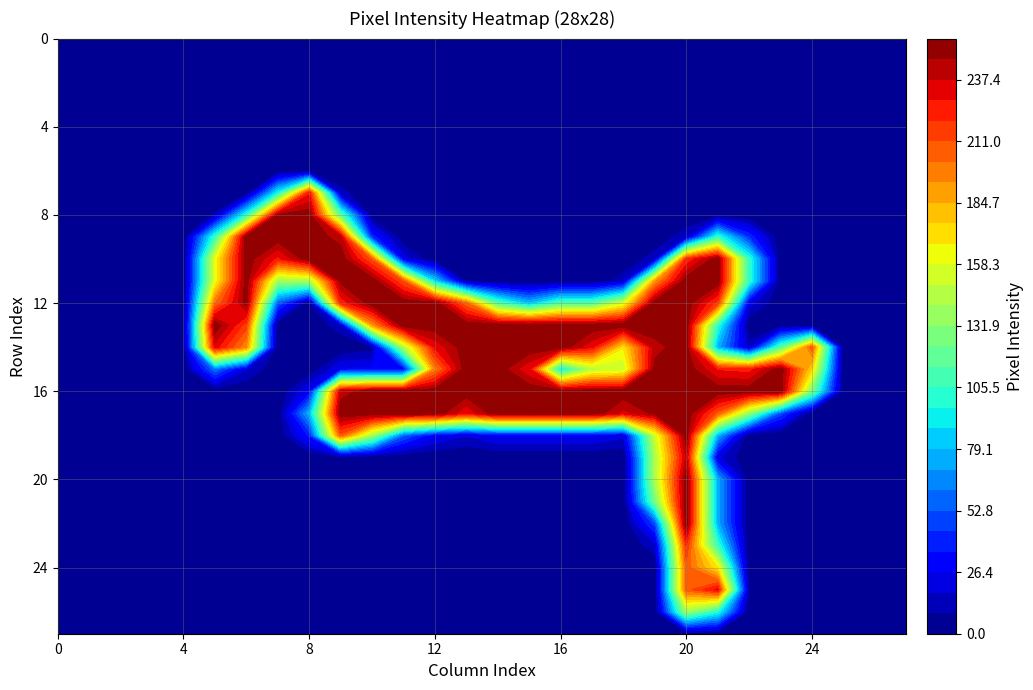

Reading right to left, transcribe all the data shown in this chart.

row0: 0	0	0	0	0	0	0	0	0	0	0	0	0	0	0	0	0	0	0	0	0	0	0	0	0	0	0	0
row1: 0	0	0	0	0	0	0	0	0	0	0	0	0	0	0	0	0	0	0	0	0	0	0	0	0	0	0	0
row2: 0	0	0	0	0	0	0	0	0	0	0	0	0	0	0	0	0	0	0	0	0	0	0	0	0	0	0	0
row3: 0	0	0	0	0	0	0	0	0	0	0	0	0	0	0	0	0	0	0	0	0	0	0	0	0	0	0	0
row4: 0	0	0	0	0	0	0	0	0	0	0	0	0	0	0	0	0	0	0	0	0	0	0	0	0	0	0	0
row5: 0	0	0	0	0	0	0	0	0	0	0	0	0	0	0	0	0	0	0	0	0	0	0	0	0	0	0	0
row6: 0	0	0	0	0	0	0	0	0	0	0	0	0	0	0	0	0	0	0	0	0	0	0	0	0	0	0	0
row7: 0	0	0	0	0	0	0	0	0	0	0	0	0	0	0	0	0	0	12	226	94	0	0	0	0	0	0	0
row8: 0	0	0	0	0	0	0	0	0	0	0	0	0	0	0	0	0	0	116	253	247	101	10	0	0	0	0	0
row9: 0	0	0	0	0	42	104	15	0	0	0	0	0	0	0	0	0	40	242	253	253	253	105	0	0	0	0	0
row10: 0	0	0	0	0	103	253	220	14	0	0	0	0	0	0	0	23	208	253	253	225	253	159	0	0	0	0	0
row11: 0	0	0	0	0	103	253	253	190	14	0	0	0	0	7	86	209	253	249	139	136	253	159	0	0	0	0	0
row12: 0	0	0	0	0	22	215	253	253	154	113	113	79	113	203	253	253	253	221	0	52	250	201	0	0	0	0	0
row13: 0	0	0	0	0	0	102	253	253	253	253	253	254	253	253	253	253	189	14	0	0	215	254	0	0	0	0	0
row14: 0	0	0	209	113	13	75	253	242	168	230	253	254	253	253	230	141	4	0	0	0	194	233	0	0	0	0	0
row15: 0	0	0	172	253	224	227	253	250	150	144	90	229	253	253	196	29	29	27	0	0	18	59	0	0	0	0	0
row16: 0	0	0	125	253	253	253	253	253	253	253	253	254	253	253	253	253	253	241	28	0	0	0	0	0	0	0	0
row17: 0	0	0	0	49	132	207	254	249	234	254	254	255	254	229	254	254	254	254	76	0	0	0	0	0	0	0	0
row18: 0	0	0	0	0	0	75	253	151	20	28	28	28	28	18	28	55	138	208	37	0	0	0	0	0	0	0	0
row19: 0	0	0	0	0	0	20	239	141	0	0	0	0	0	0	0	0	0	0	0	0	0	0	0	0	0	0	0
row20: 0	0	0	0	0	0	75	253	141	0	0	0	0	0	0	0	0	0	0	0	0	0	0	0	0	0	0	0
row21: 0	0	0	0	0	0	75	253	124	0	0	0	0	0	0	0	0	0	0	0	0	0	0	0	0	0	0	0
row22: 0	0	0	0	0	0	75	253	48	0	0	0	0	0	0	0	0	0	0	0	0	0	0	0	0	0	0	0
row23: 0	0	0	0	0	0	106	220	14	0	0	0	0	0	0	0	0	0	0	0	0	0	0	0	0	0	0	0
row24: 0	0	0	0	0	0	168	207	0	0	0	0	0	0	0	0	0	0	0	0	0	0	0	0	0	0	0	0
row25: 0	0	0	0	0	7	231	207	0	0	0	0	0	0	0	0	0	0	0	0	0	0	0	0	0	0	0	0
row26: 0	0	0	0	0	0	99	137	0	0	0	0	0	0	0	0	0	0	0	0	0	0	0	0	0	0	0	0
row27: 0	0	0	0	0	0	0	0	0	0	0	0	0	0	0	0	0	0	0	0	0	0	0	0	0	0	0	0